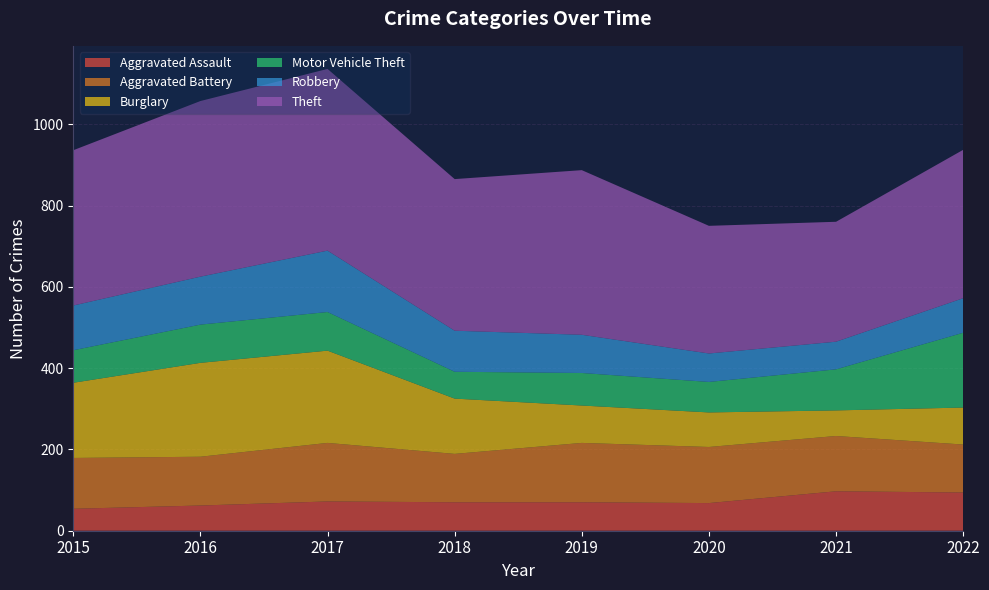

Reading left to right, what are all the values shown in this chart?

Aggravated Assault: 2015=54	2016=62	2017=72	2018=70	2019=70	2020=68	2021=97	2022=94
Aggravated Battery: 2015=125	2016=120	2017=144	2018=119	2019=146	2020=138	2021=136	2022=118
Burglary: 2015=185	2016=231	2017=227	2018=136	2019=92	2020=85	2021=63	2022=91
Motor Vehicle Theft: 2015=80	2016=94	2017=95	2018=66	2019=80	2020=75	2021=101	2022=184
Robbery: 2015=110	2016=118	2017=151	2018=101	2019=94	2020=70	2021=68	2022=85
Theft: 2015=382	2016=432	2017=447	2018=373	2019=405	2020=314	2021=295	2022=365